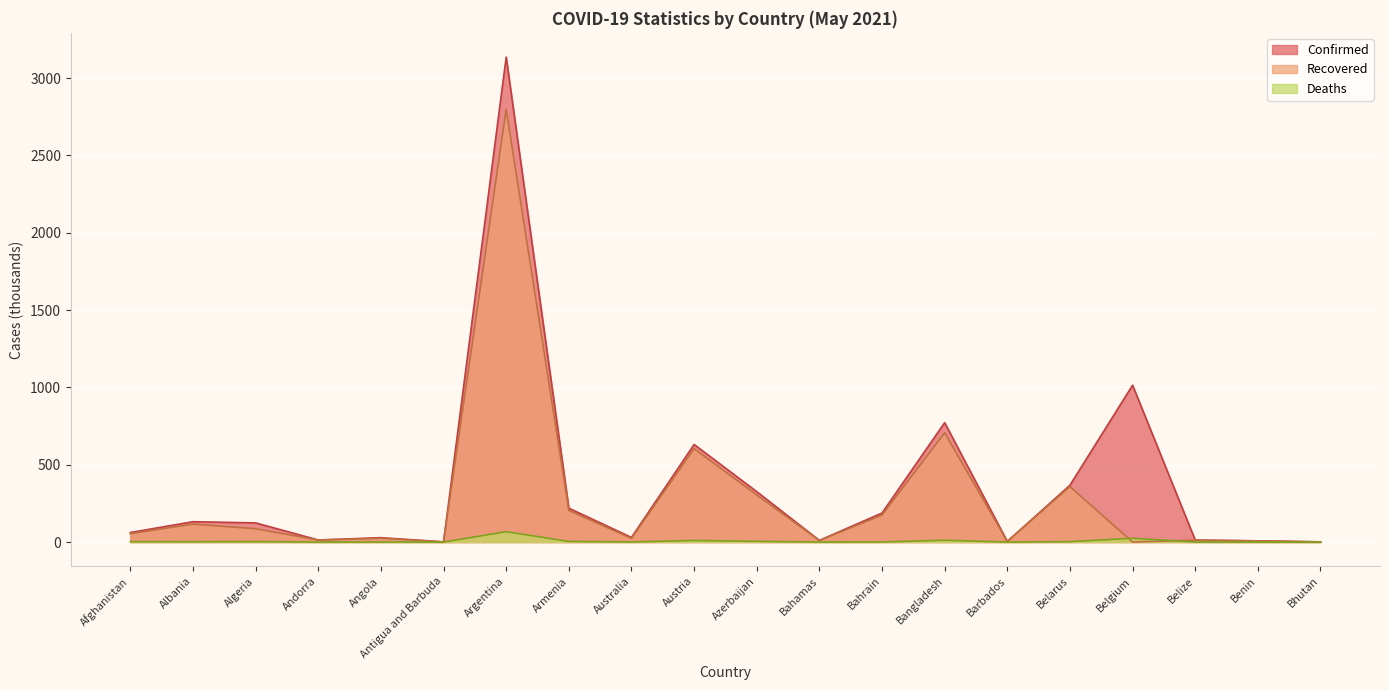

At which label does Deaths reach its peak?

Argentina